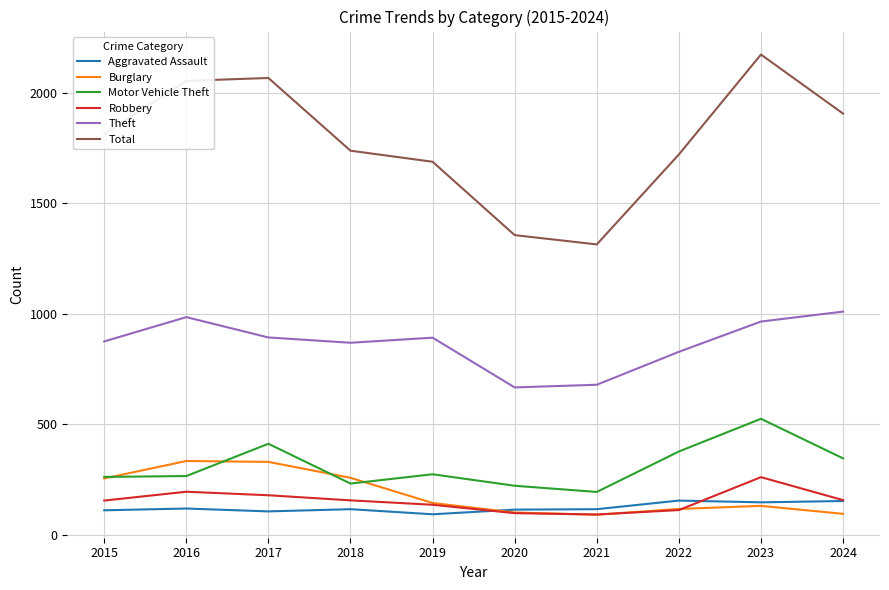

What is the difference between the Burglary values at 2018 and 2016?

76